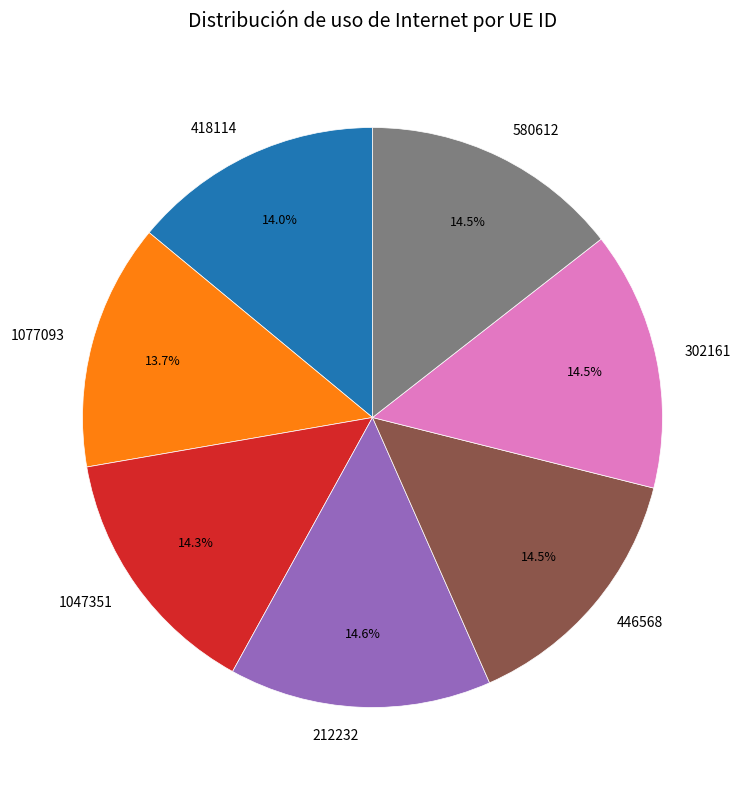

Is there any slice that represents more than half of the pie?

No